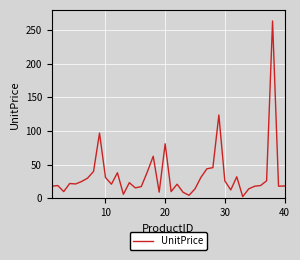

What is the greatest value displayed?

263.5